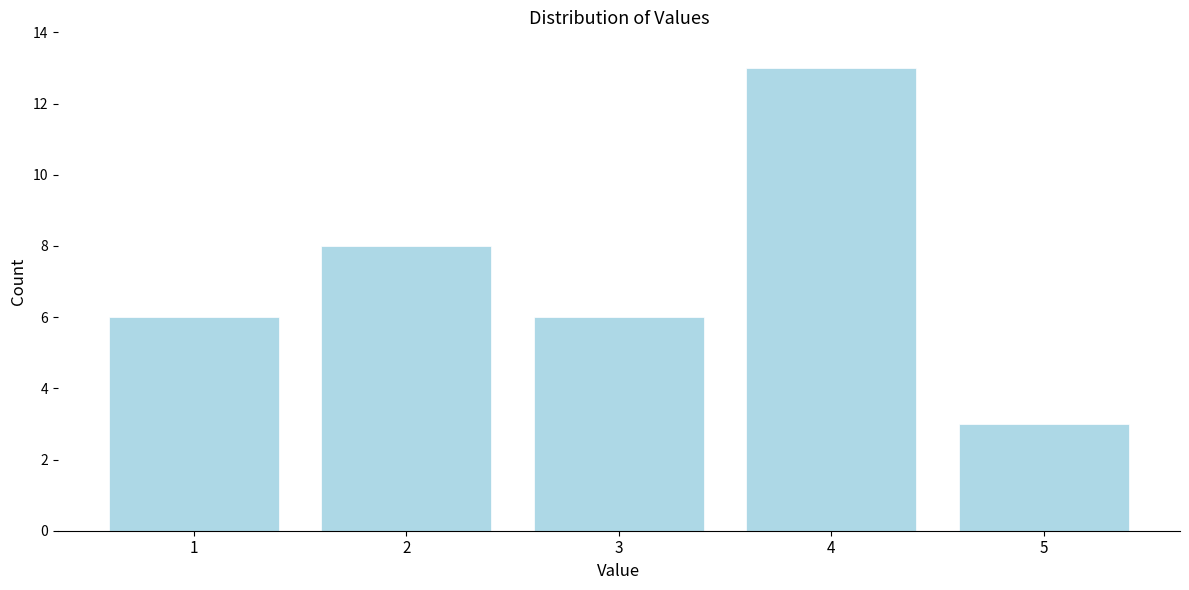

Reading left to right, extract all data points from this chart.

1=6	2=8	3=6	4=13	5=3